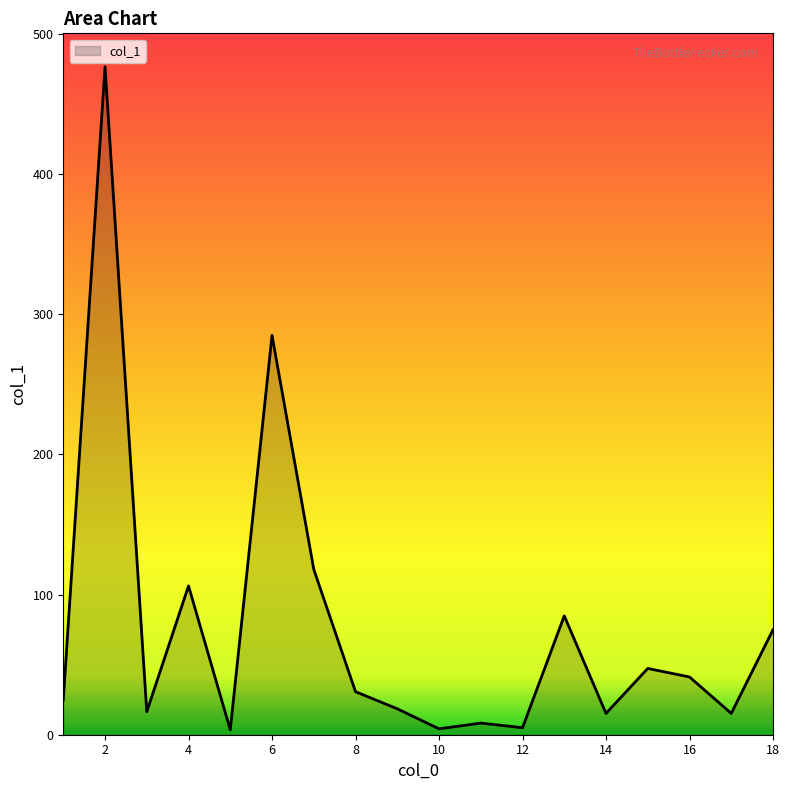

How many values are below 30?

9